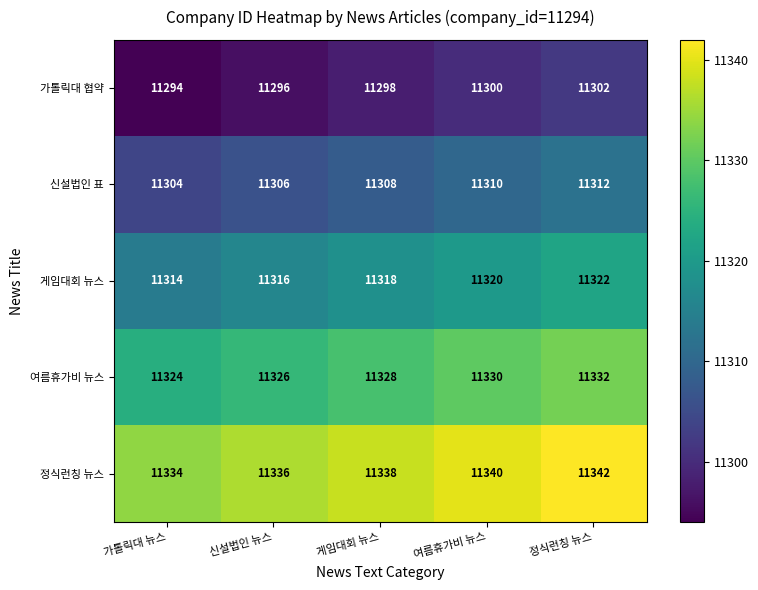

What is the smallest value displayed?

11294